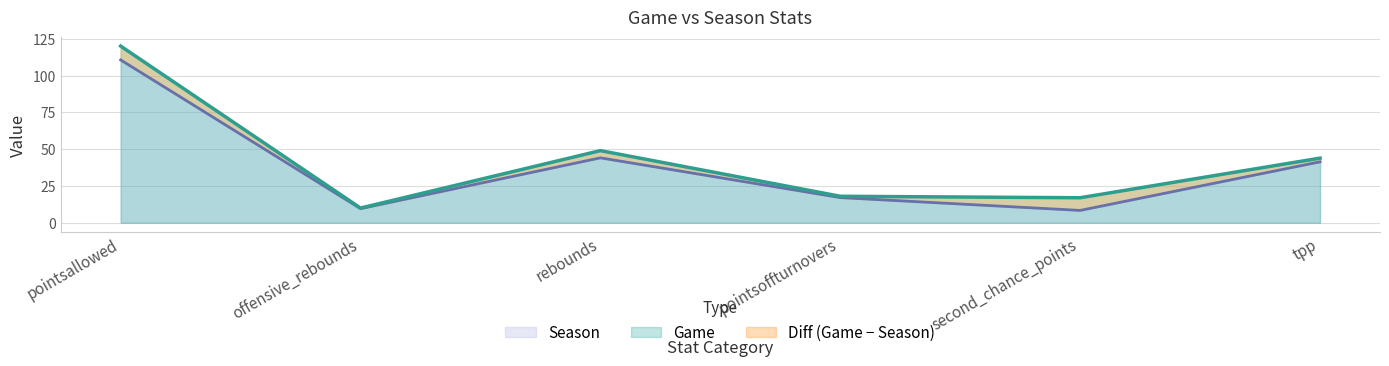

What is the sum of the Game values at offensive_rebounds and second_chance_points?

27.0